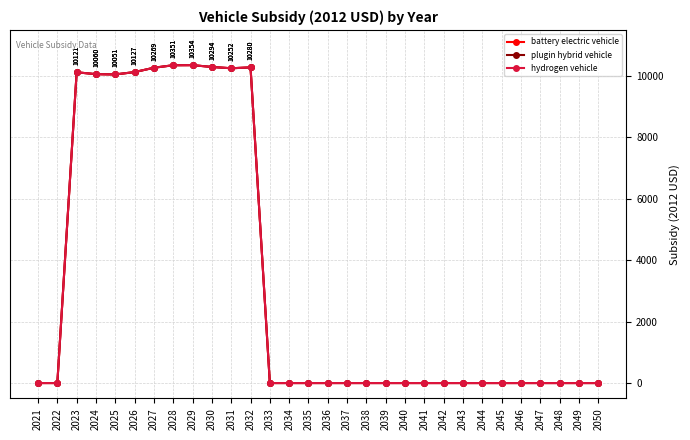

Does the chart have visible grid lines?

Yes